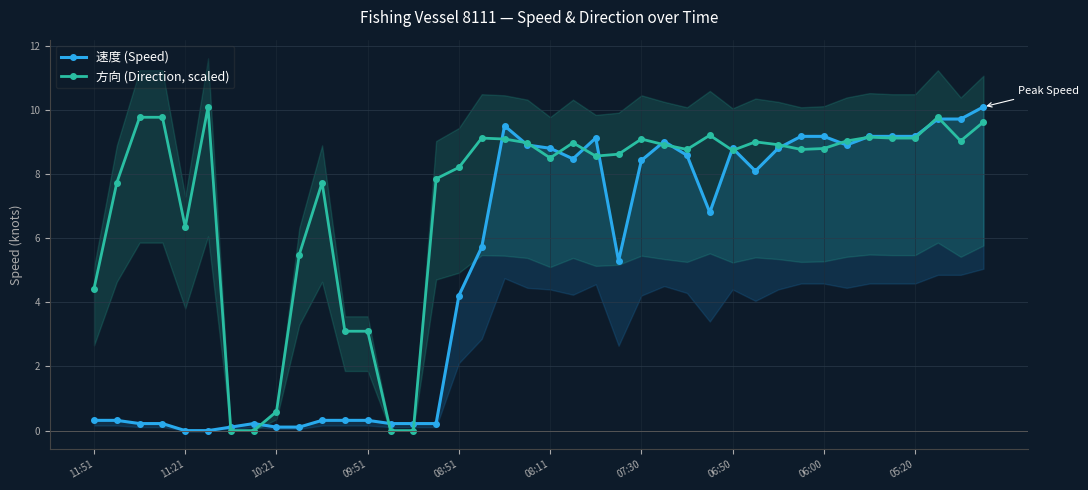

Is it true that 方向 (Direction, scaled) equals 2.2 at 08:11?

False